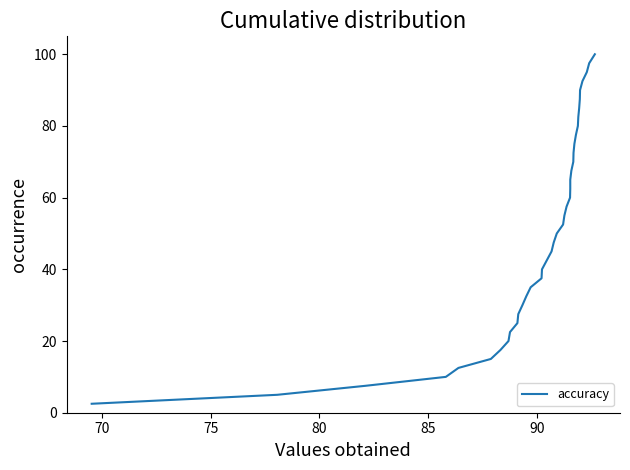

The value at 95 is 11.2. True or false?

False